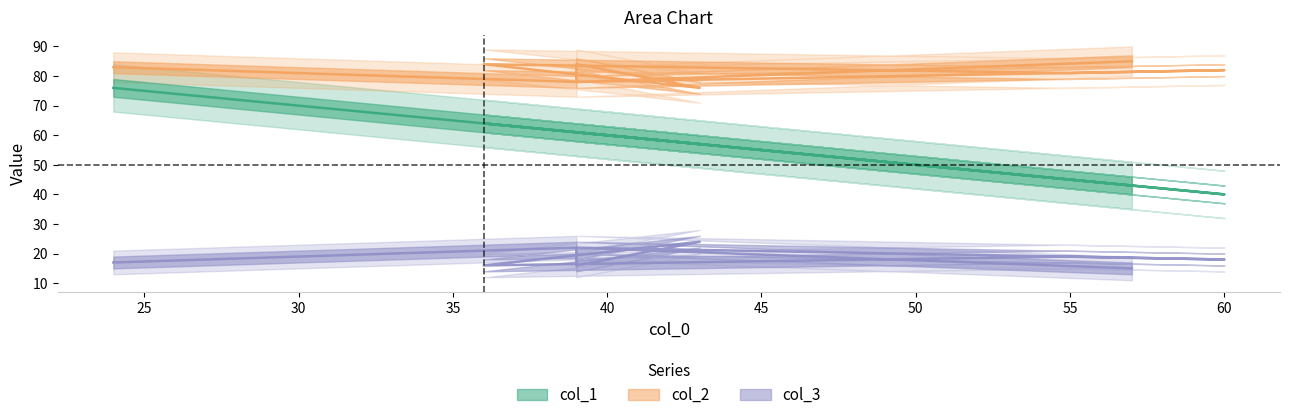

Where does the col_2 series first go above 82?

24